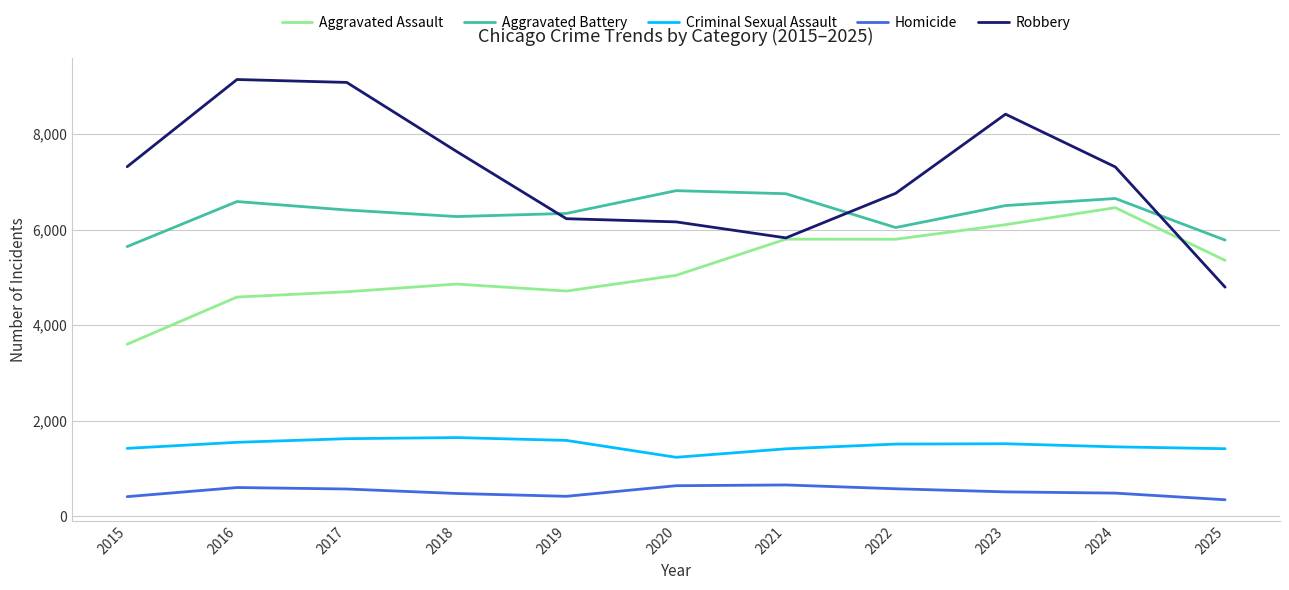

How many series are shown in this chart?

5